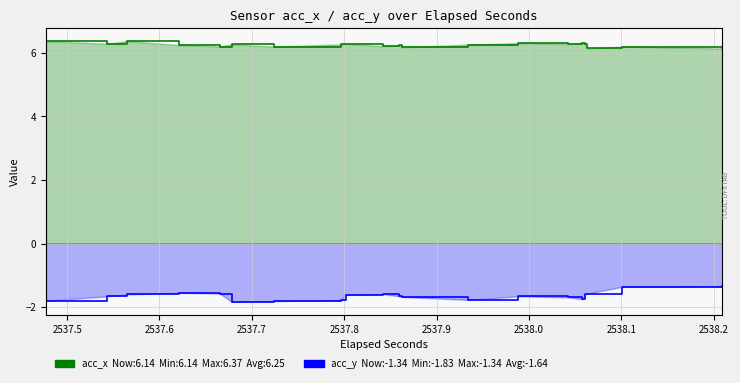

Does the chart have visible grid lines?

Yes